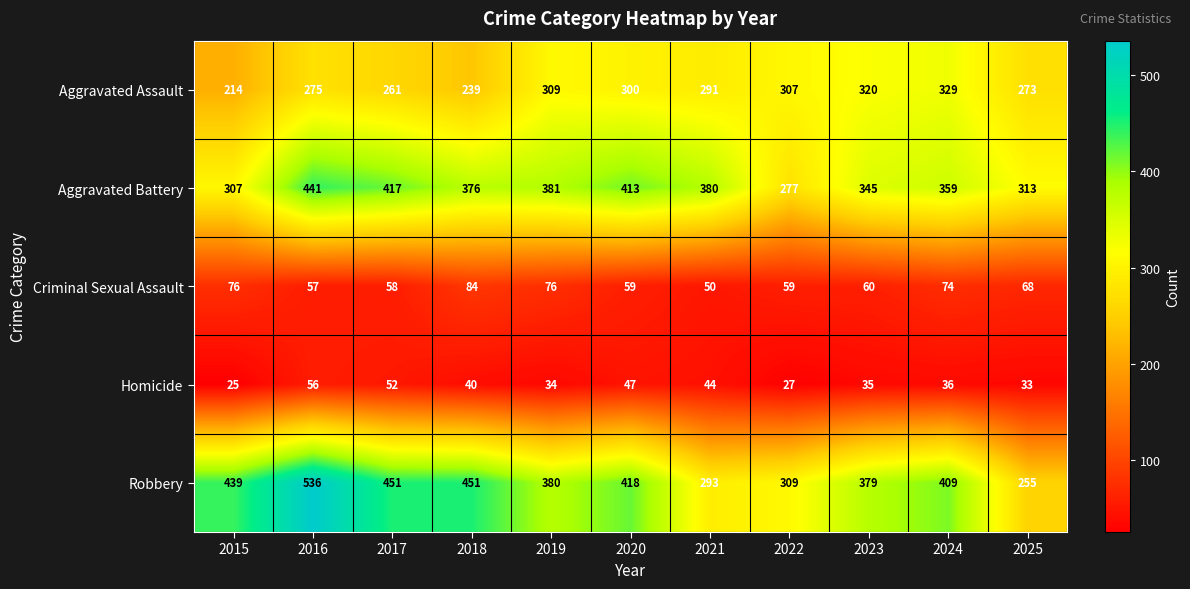

The value of Criminal Sexual Assault at 2025 is 31. True or false?

False